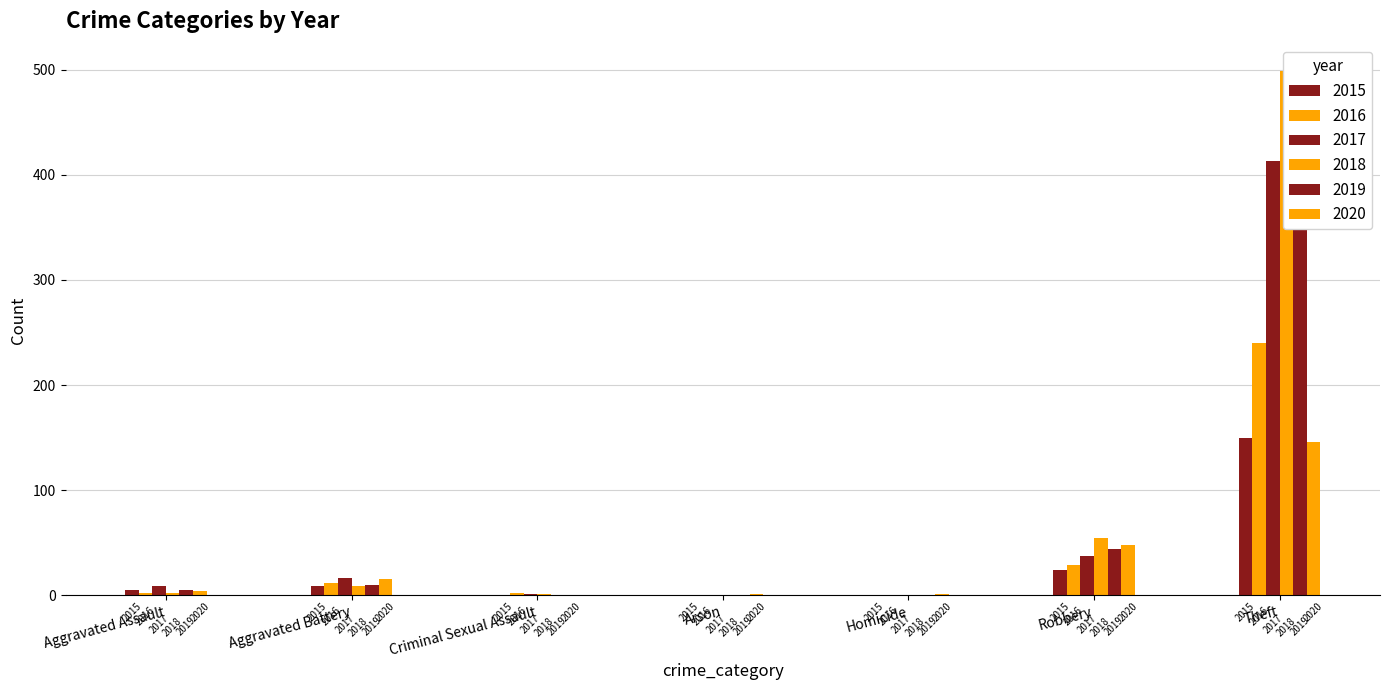

Where is 2016 nearest to the value 120?

Robbery